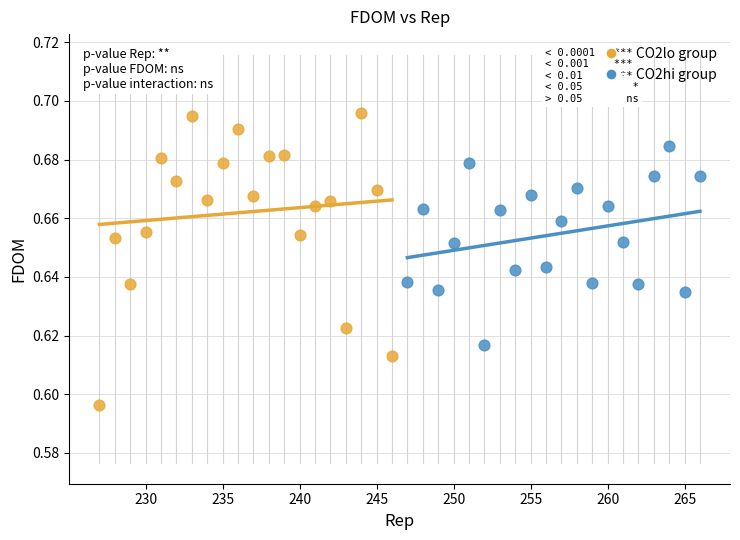

Which series has the largest Y range (max minus min)?

CO2lo group